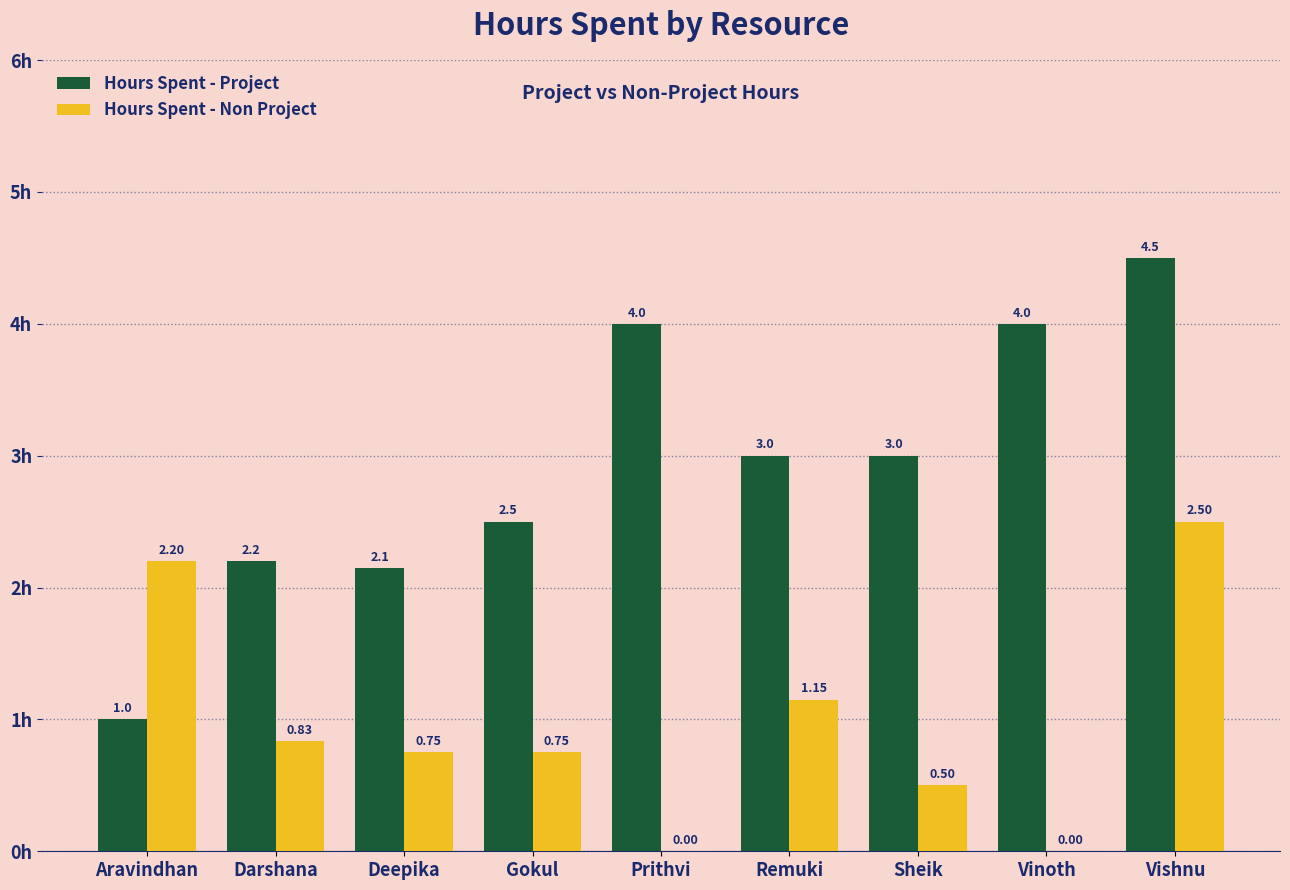

What is the sum of the Hours Spent - Project values at Vishnu and Vinoth?

8.5